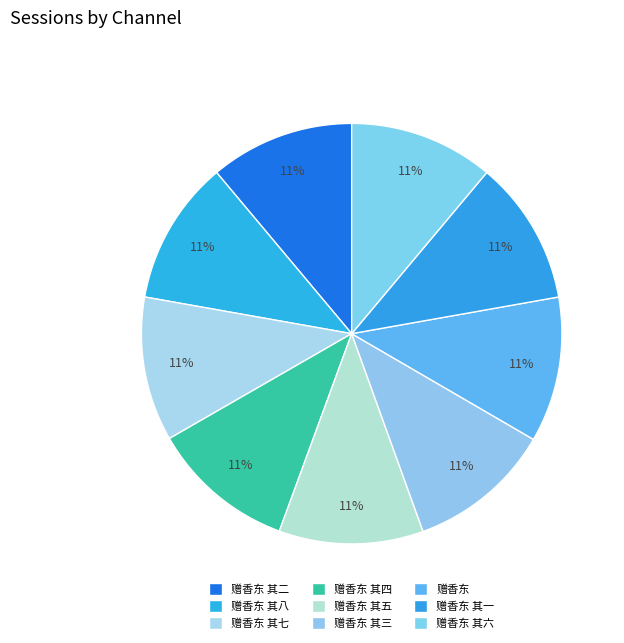

Does 赠香东 其一 represent more than half of the total?

No